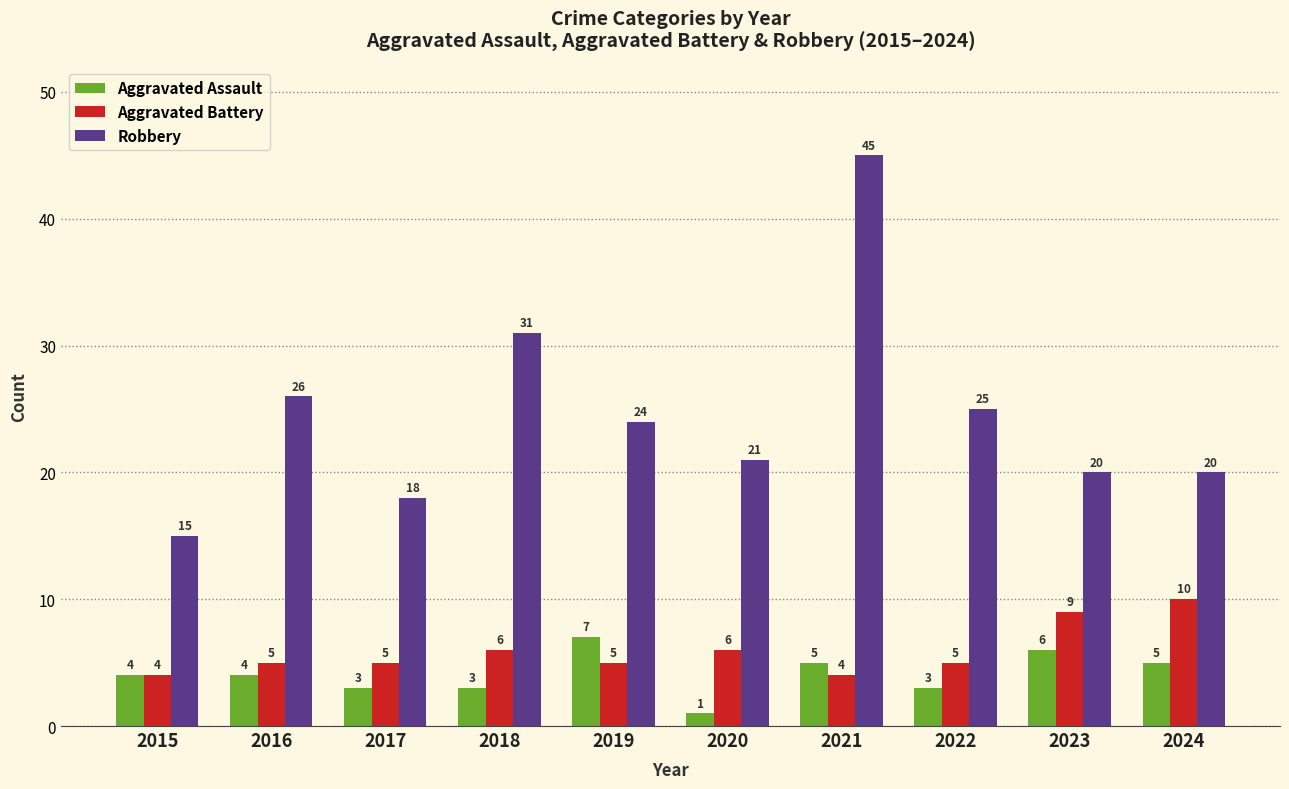

True or false: Aggravated Battery has a value of 15 at 2023.

False